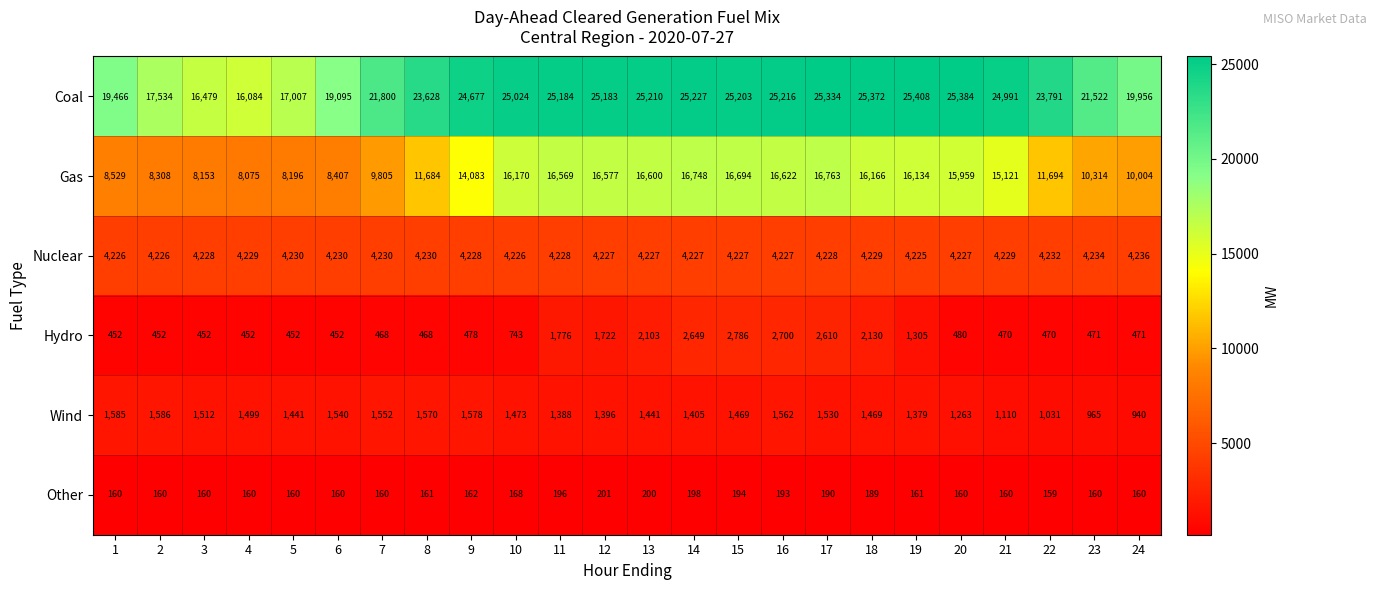

What is the total value across all series at 8?

41741